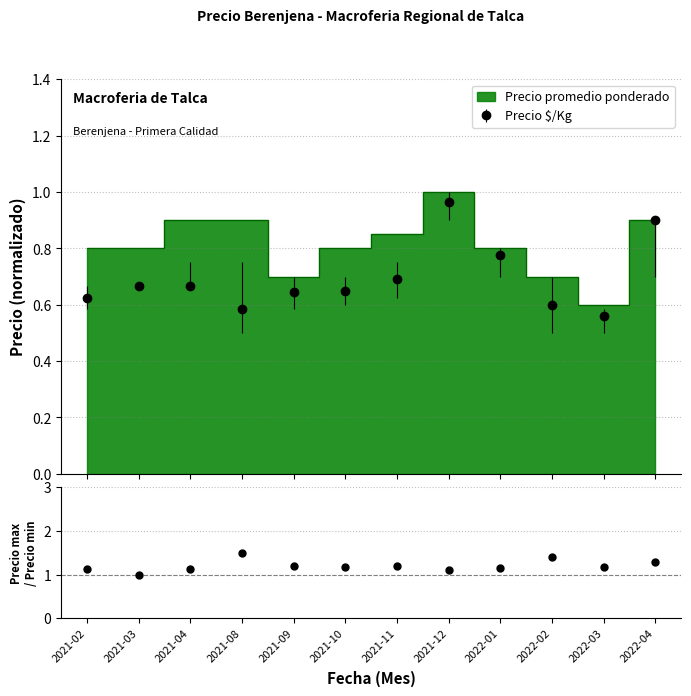

What is the value of the 10th point from the left?

1.4